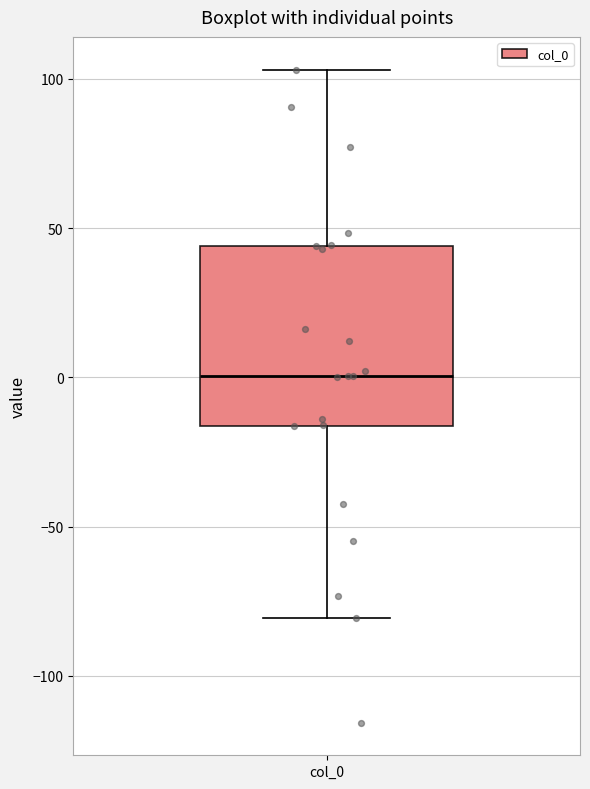

Read this box plot against the y-axis: the position of the median line, the range covered by the box, and the ends of both whiskers. The values are not printed on the chart, so give them approximately, as read against the axis.

median 0, box -15 to 45, whiskers -80 to 105